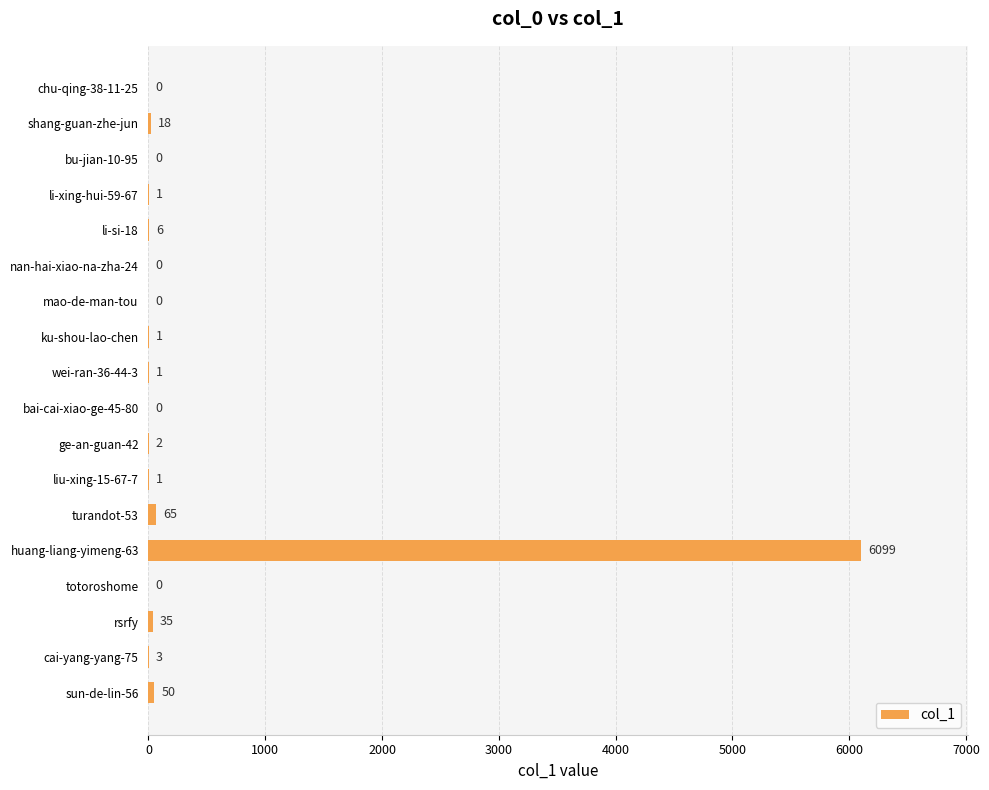

True or false: the data shows -2133 at bu-jian-10-95.

False